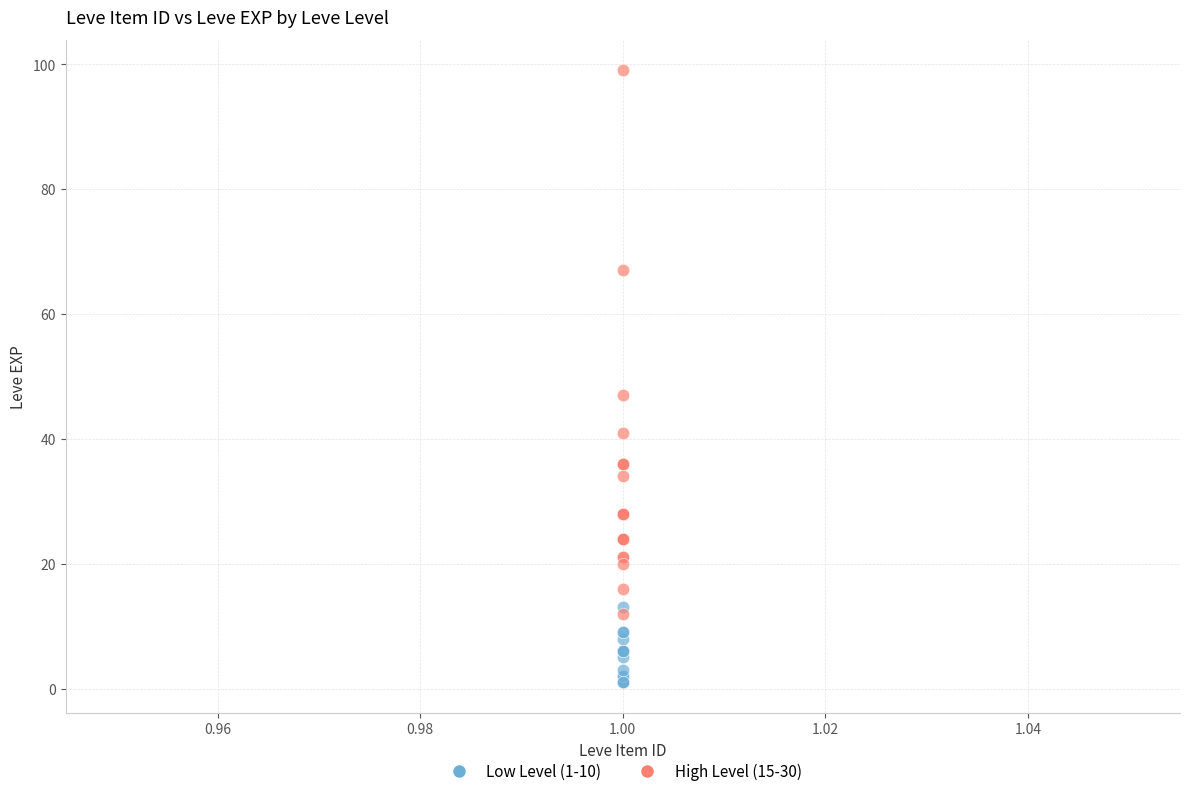

Which series has the largest Y range (max minus min)?

High Level (15-30)